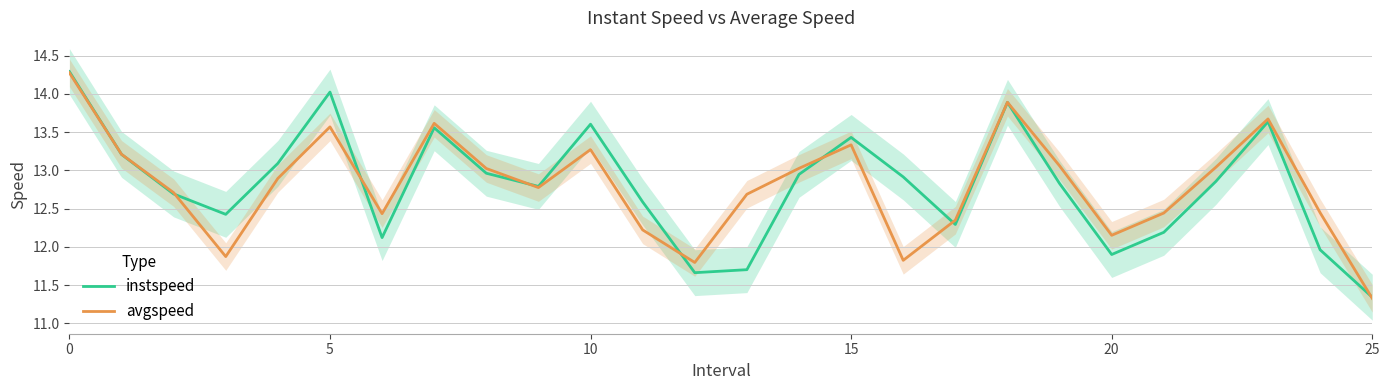

What are all the series names shown in the legend?

instspeed, avgspeed